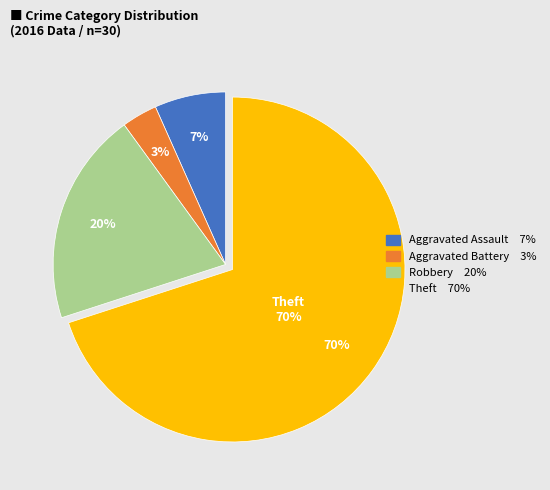

Which category has the smallest portion of the pie?

Aggravated Battery